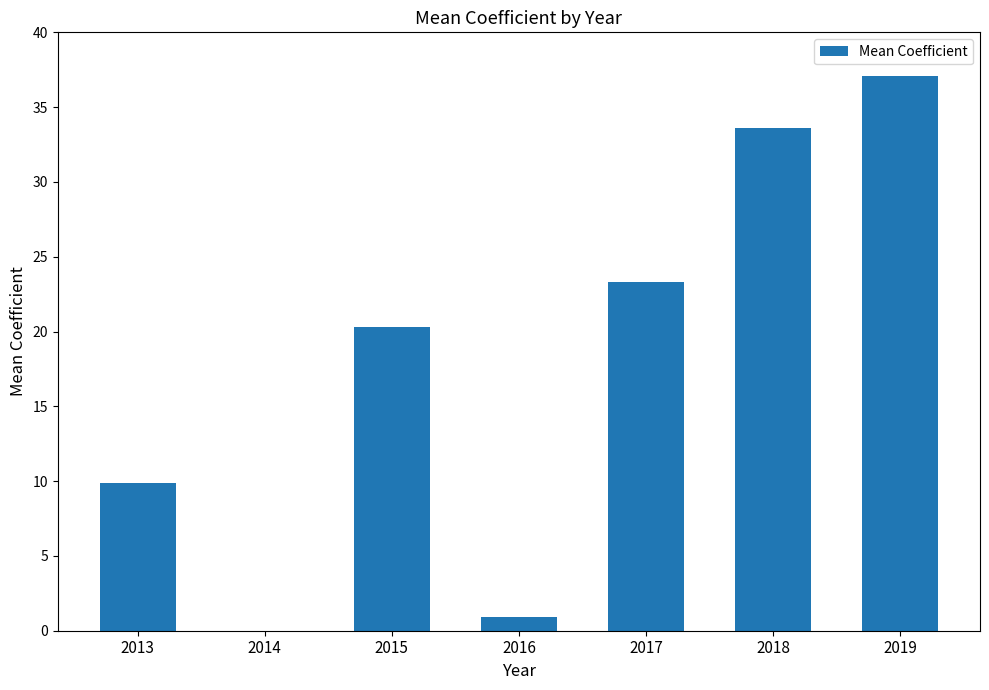

Read the value at 2013.

9.9